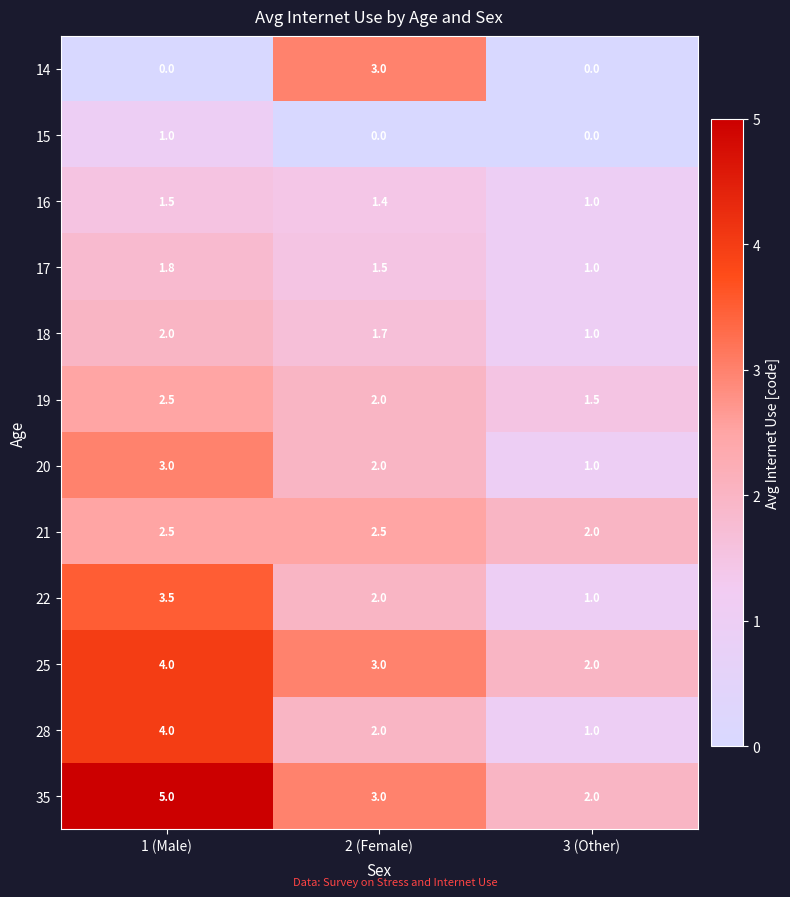

What is the total value across all series at 3 (Other)?

13.5